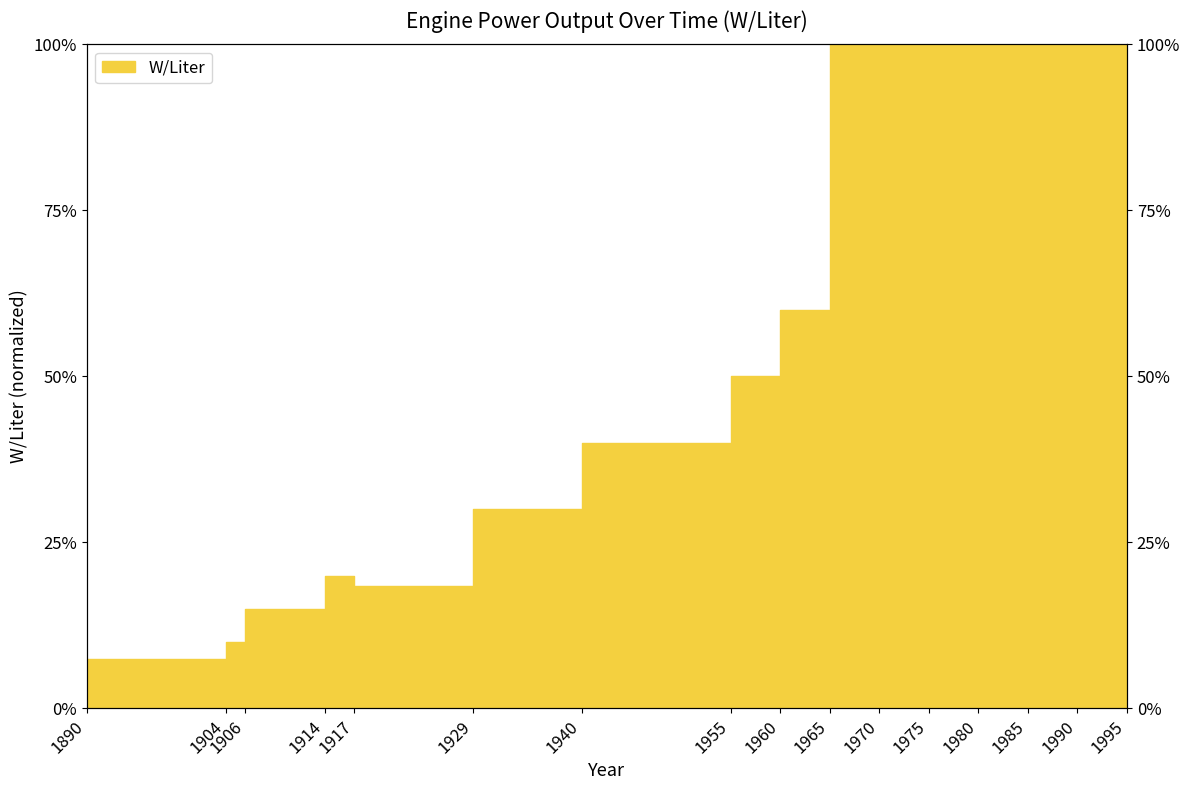

The value at 1990 is 1.0. True or false?

True